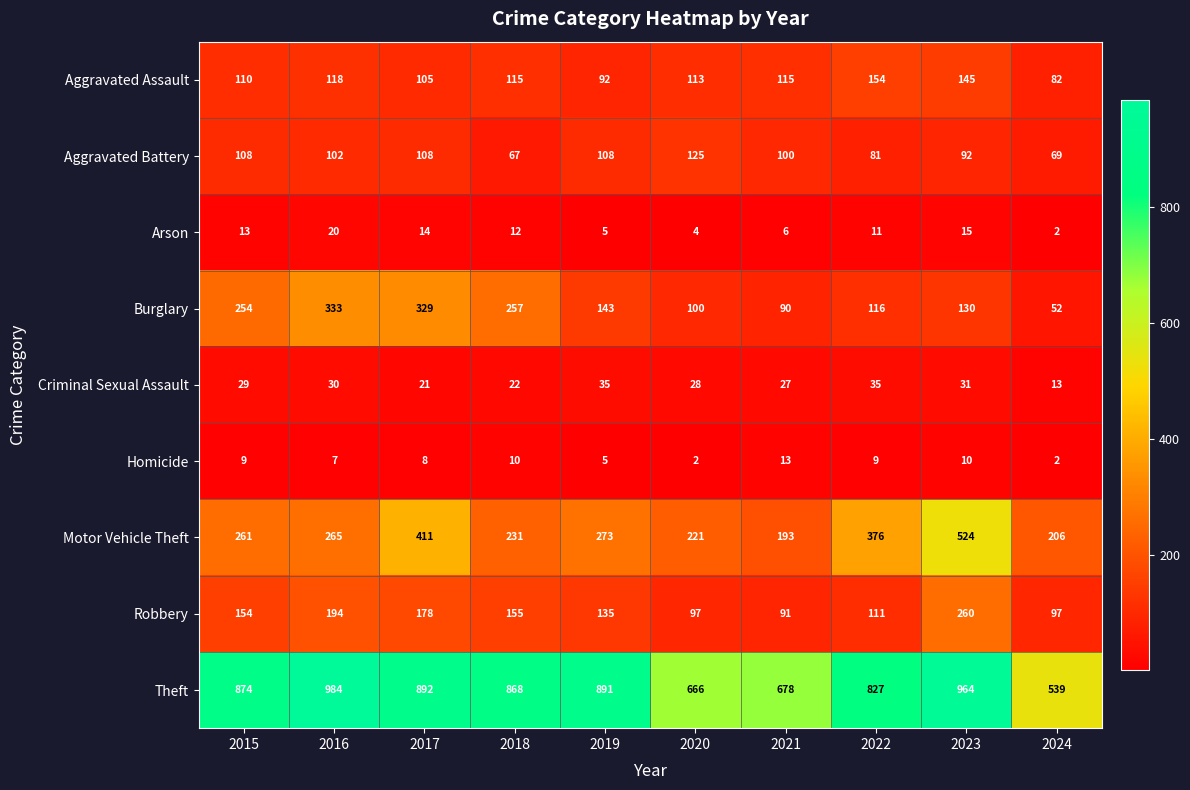

Count the number of categories in the chart.

10